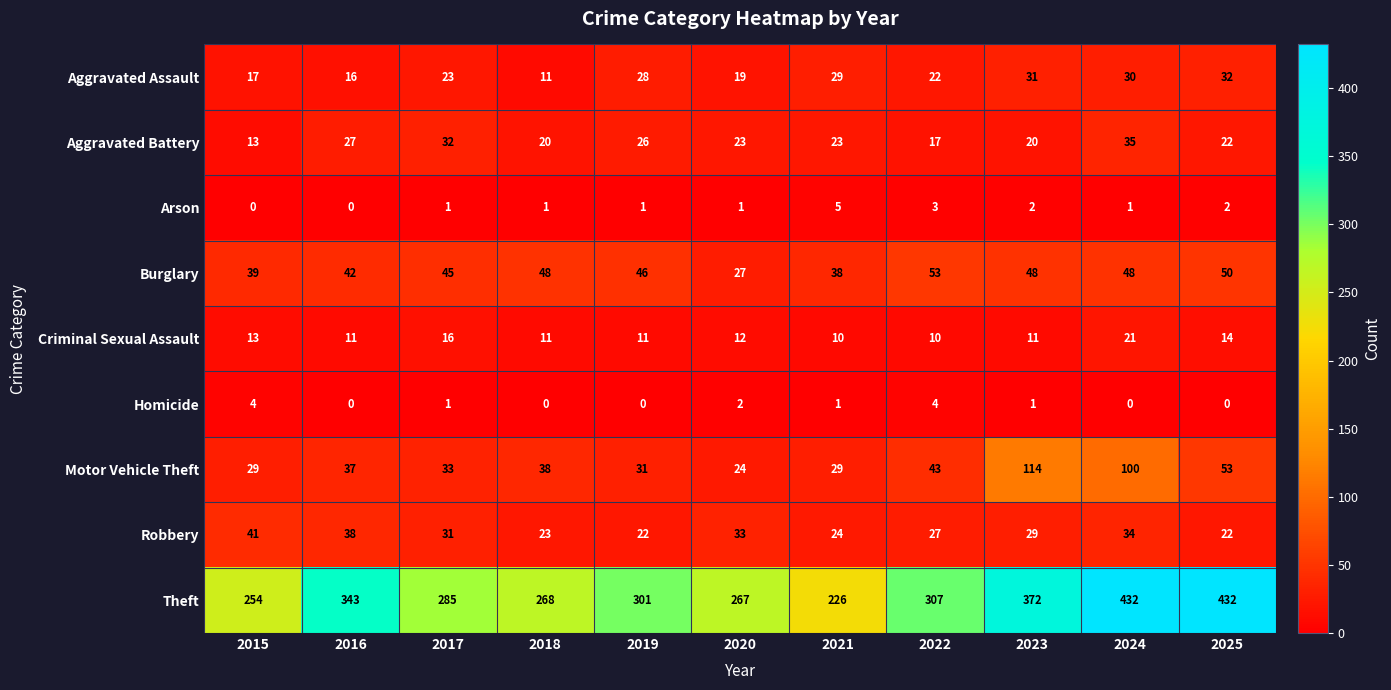

At which category is the sum across all series the highest?

2024